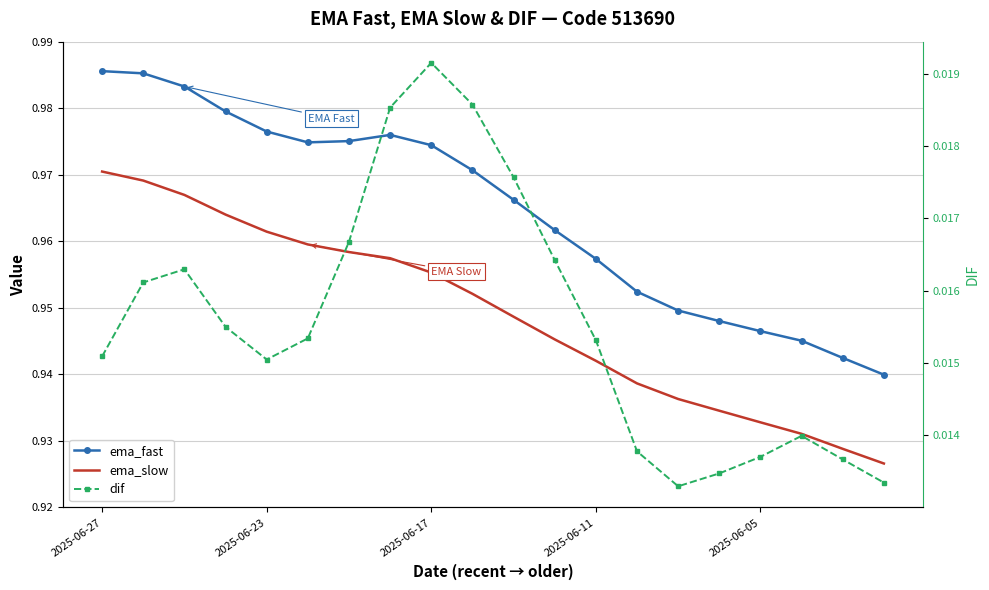

Which series changed the most between 14 and 19?

ema_slow